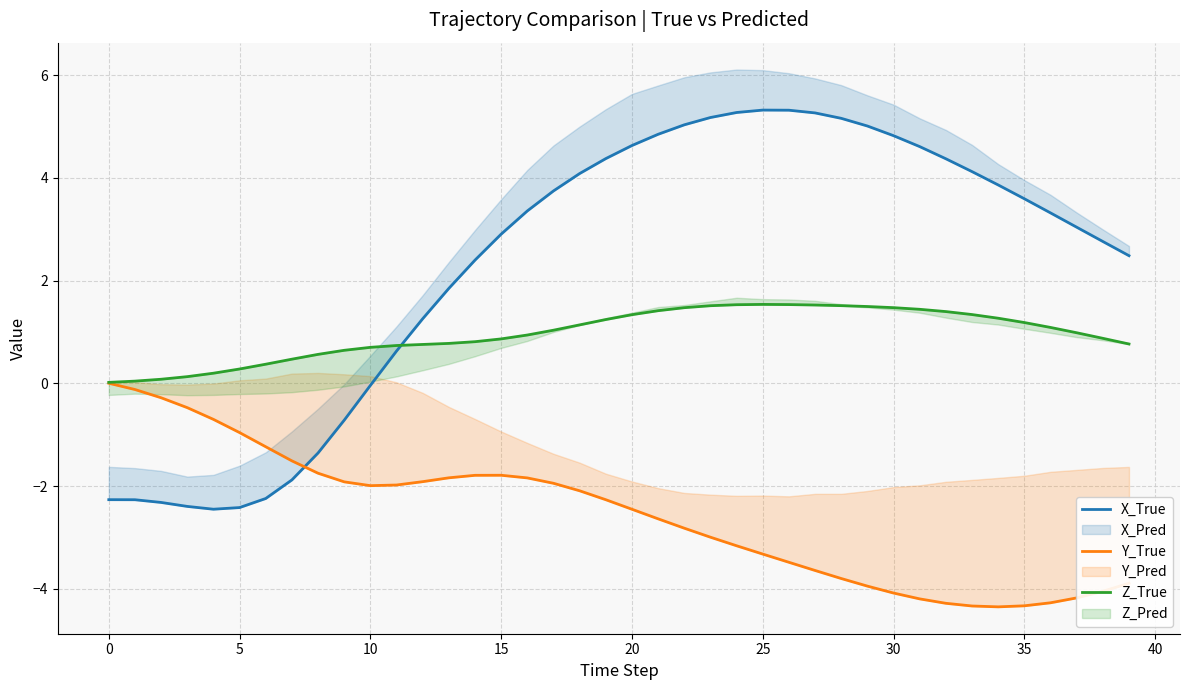

Which series has the widest spread of values?

X_True